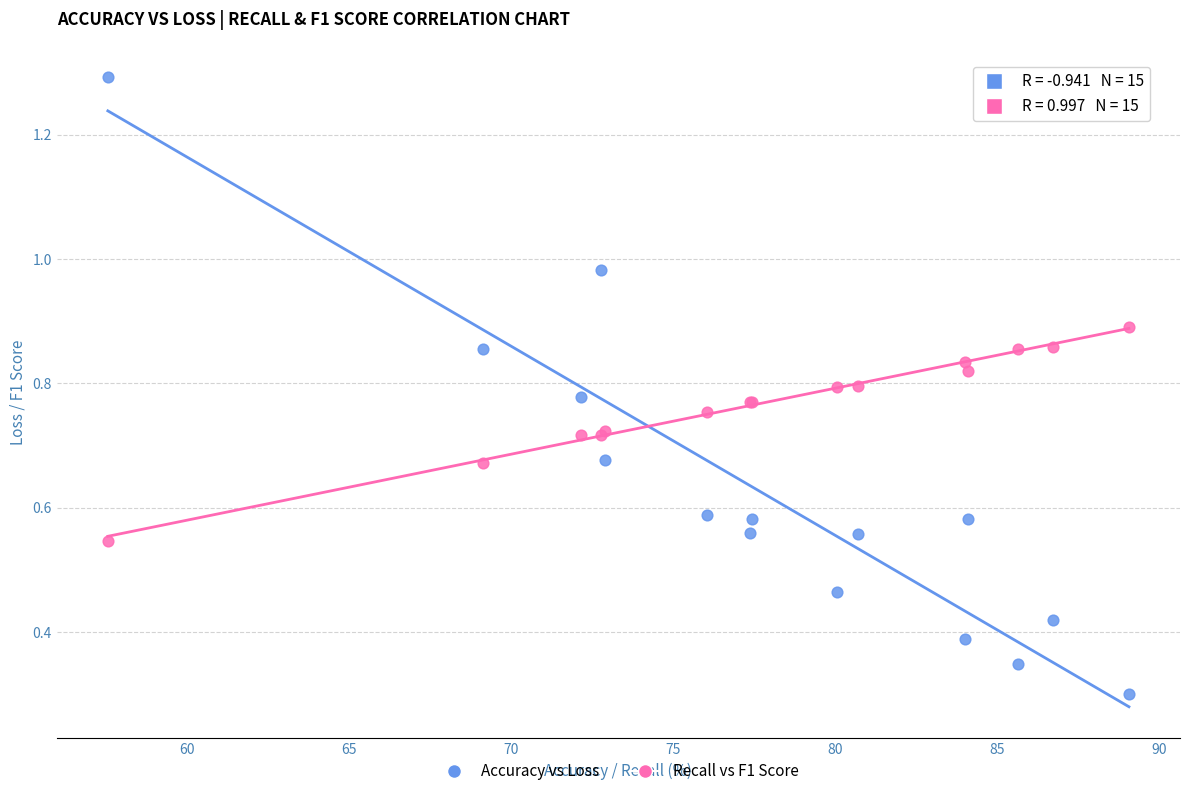

Which series reaches the minimum Y coordinate?

Accuracy vs Loss